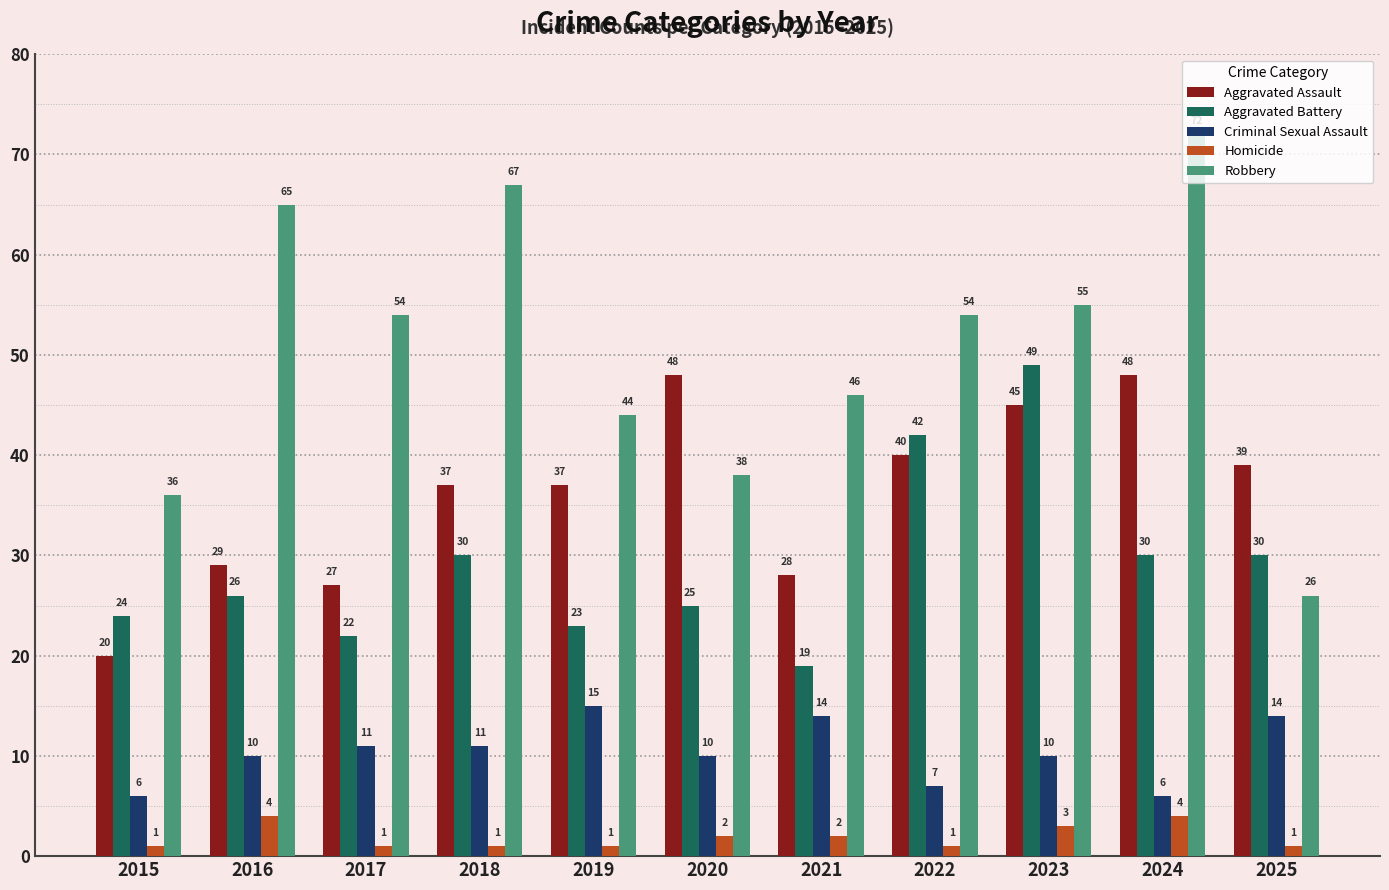

How many bars are there in total?

55